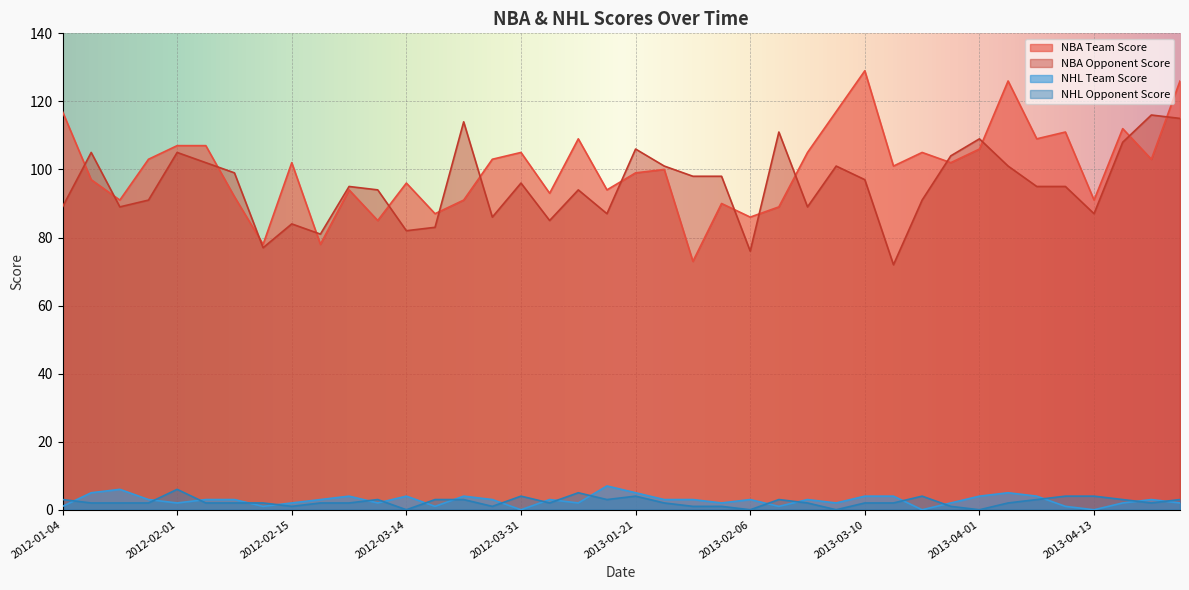

How many positive values does the NHL Opponent Score series have?

36